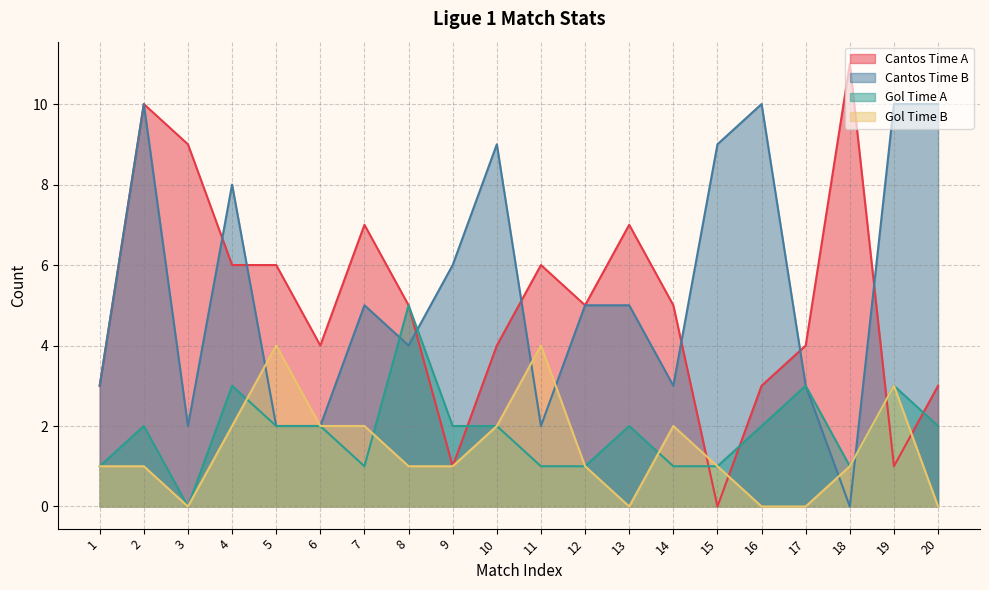

At which category does the chart reach its peak across all series?

18